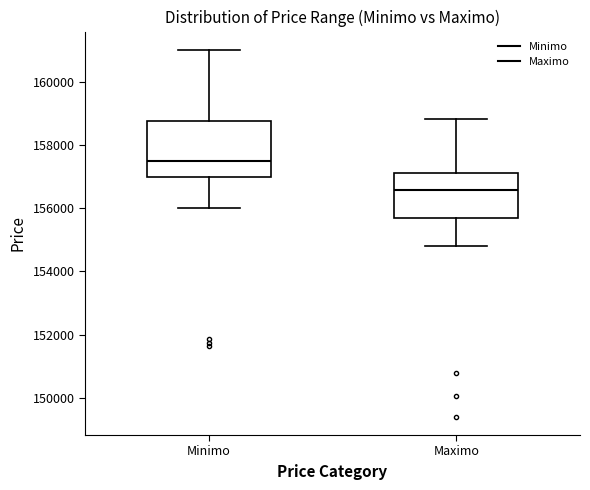

Reading left to right, read every box against the y-axis: the position of its median line, the range the box covers, and the ends of its whiskers. The values are not printed on the chart, so give them approximately, as read against the axis.

Minimo: median 157400, box 157000 to 158800, whiskers 156000 to 161000
Maximo: median 156600, box 155600 to 157200, whiskers 154800 to 158800